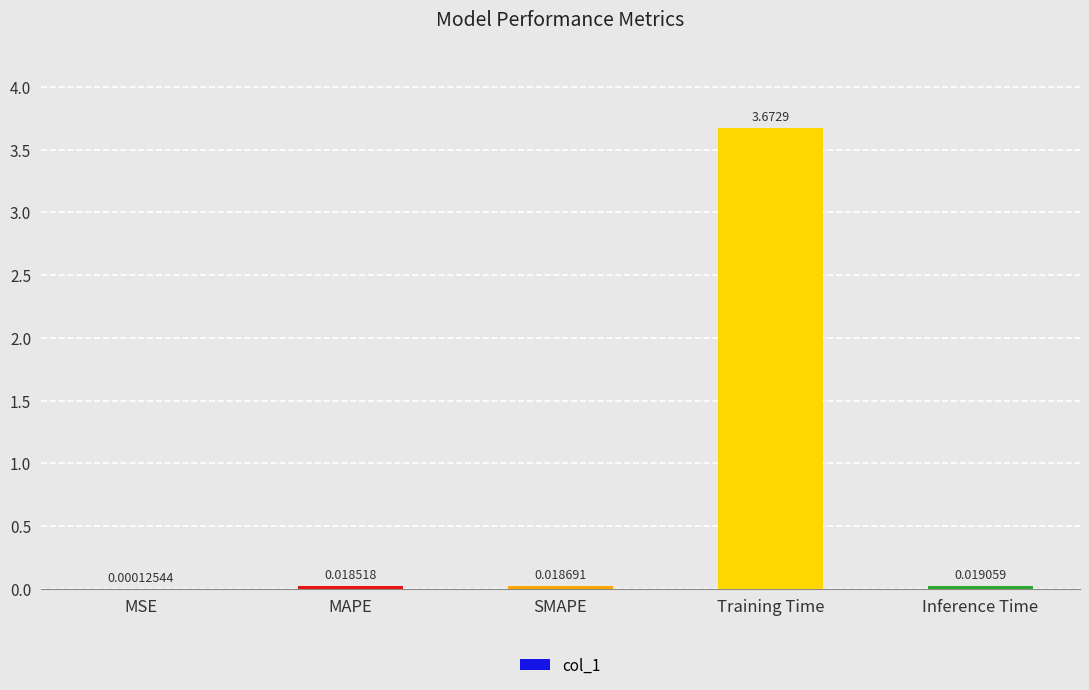

What is the change in value from MSE to Training Time?

+3.7